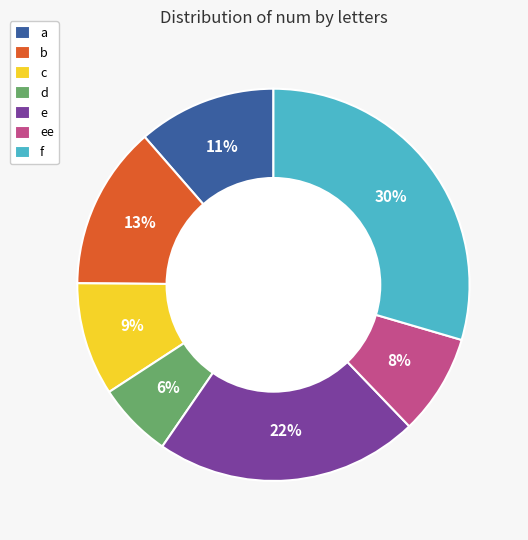

Between b and f, which is larger?

f